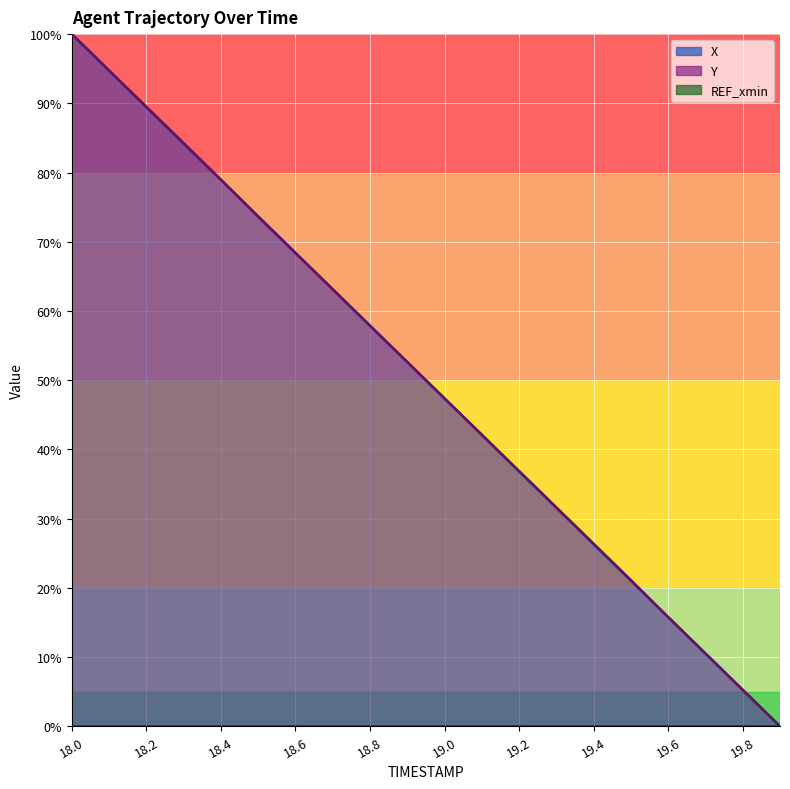

Which series ends up on top after the final intersection of Y and X?

X